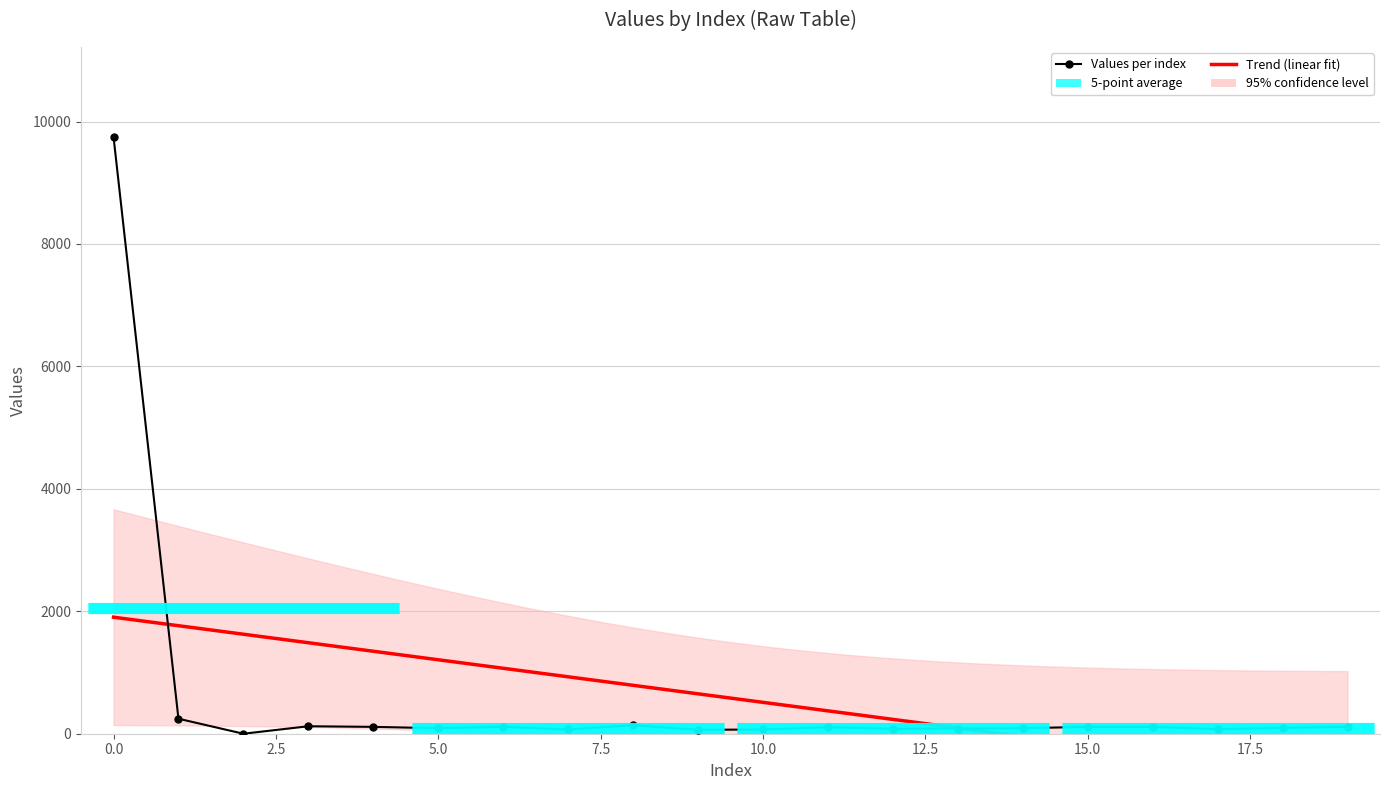

Reading right to left, list all the values displayed in this chart.

112	96	74	112	112	90	85	80	106	69	64	138	69	112	90	112	122	0	245	9754